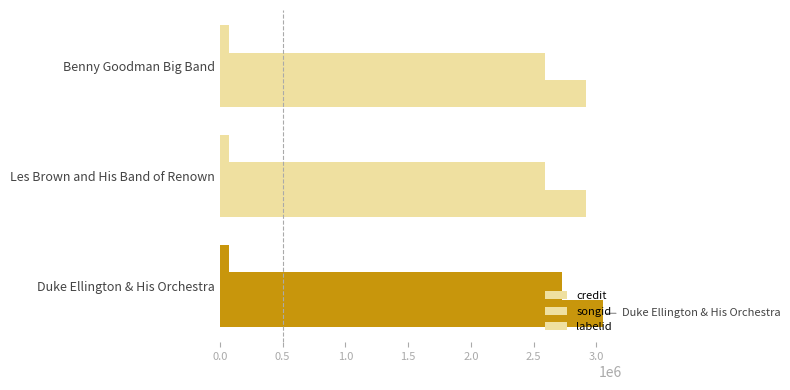

List the series in order of their peak value, lowest first.

labelid, songid, credit